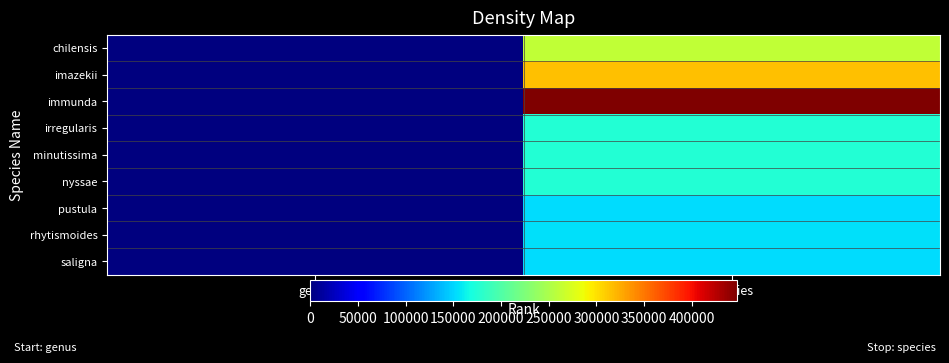

What is the total value across all series at species?

2010364